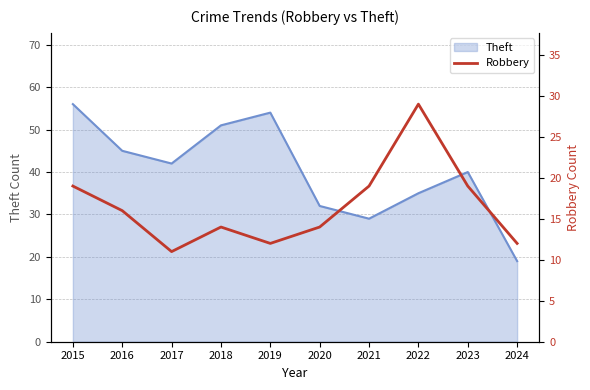

At which label does the data first exceed 16?

2015